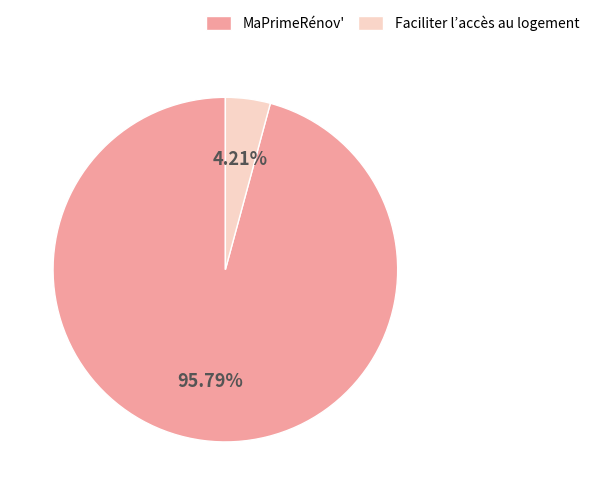

The Faciliter l’accès au logement slice represents 4% of the pie. True or false?

True